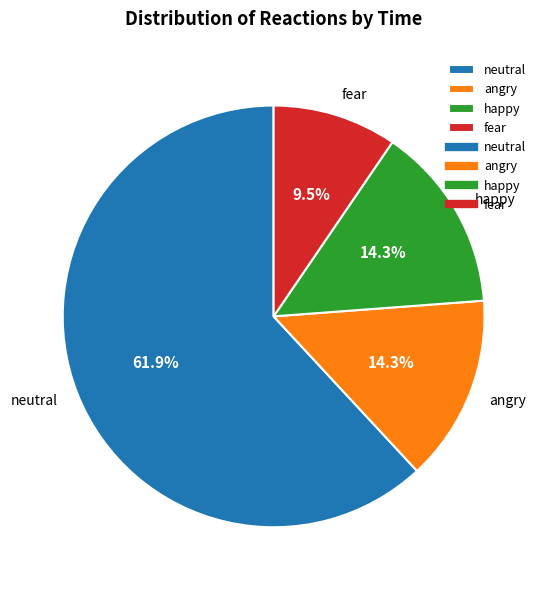

Between fear and neutral, which is larger?

neutral